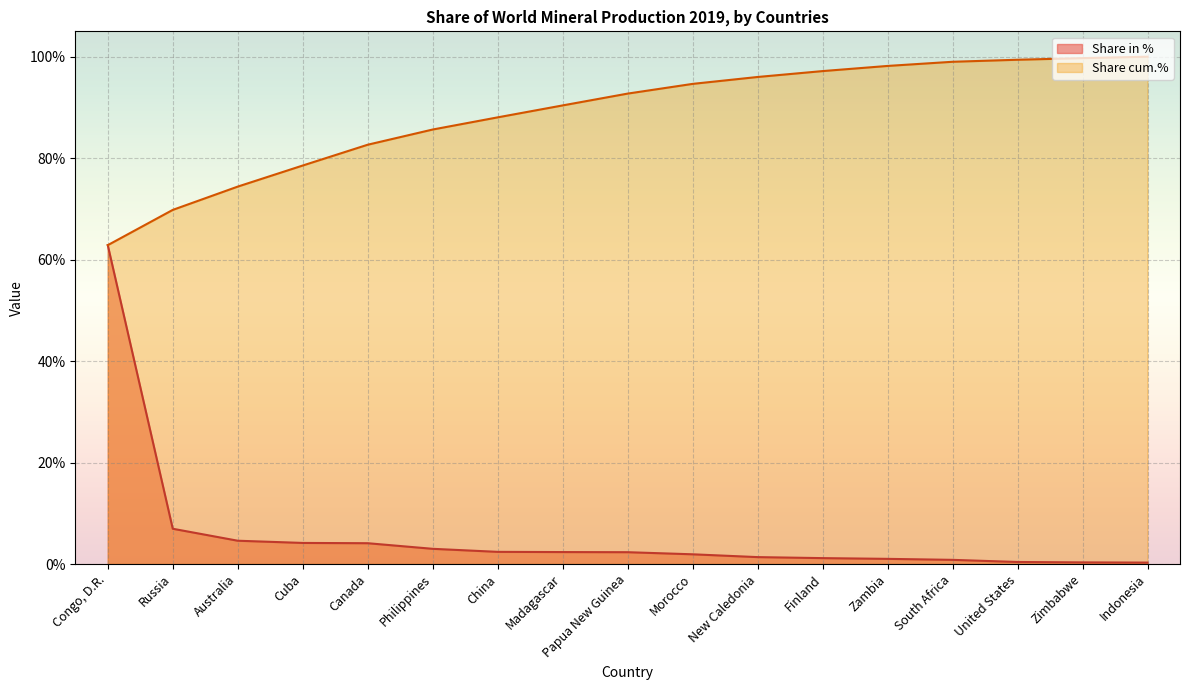

What is the difference between the Share cum.% values at Australia and Finland?

22.8